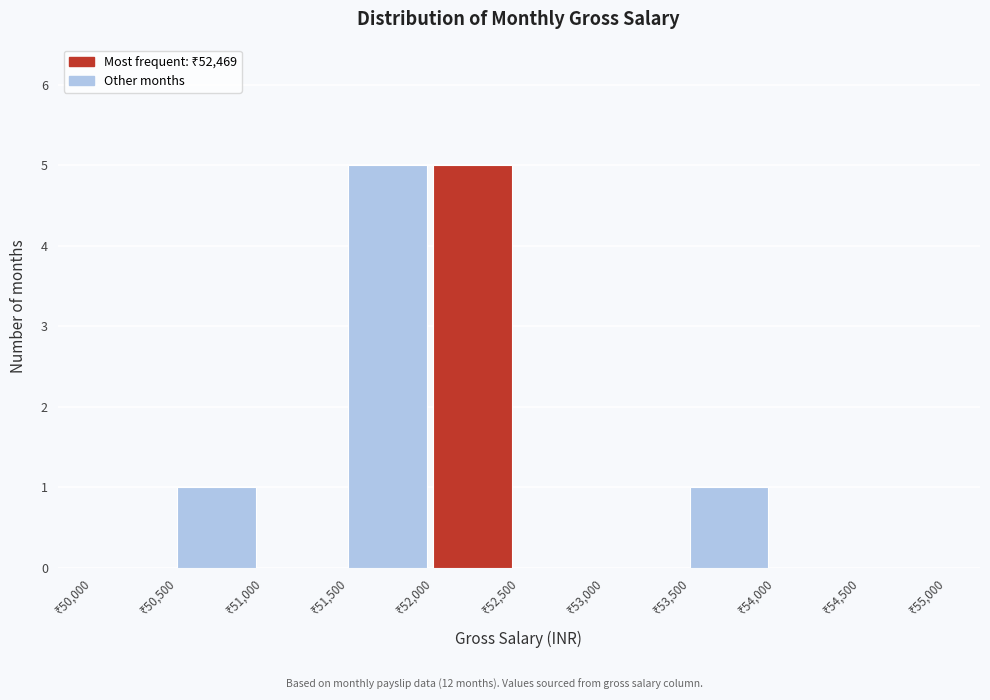

Reading left to right, transcribe this chart: for each bar, give the range it covers on the x-axis and its height. The values are not printed on the chart, so give them approximately, as read against the axis.

50000 to 50500: 0
50500 to 51000: 1
51000 to 51500: 0
51500 to 52000: 5
52000 to 52500: 5
52500 to 53000: 0
53000 to 53500: 0
53500 to 54000: 1
54000 to 54500: 0
54500 to 55000: 0